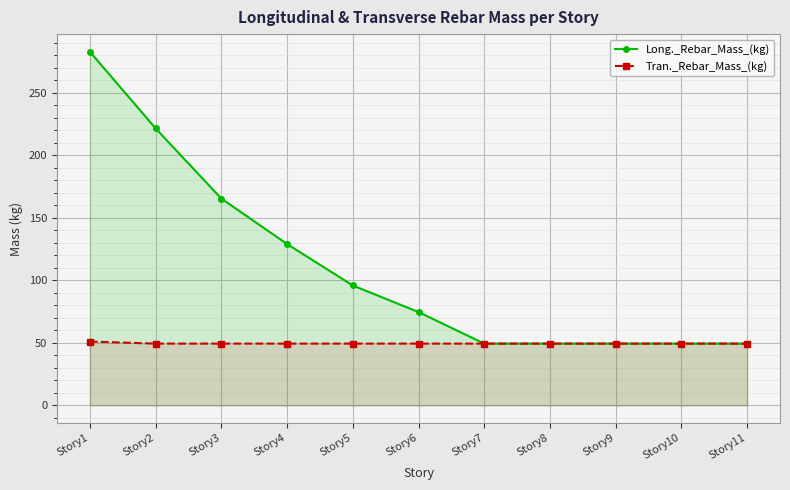

What is the lowest value of the Long._Rebar_Mass_(kg) series?

49.4